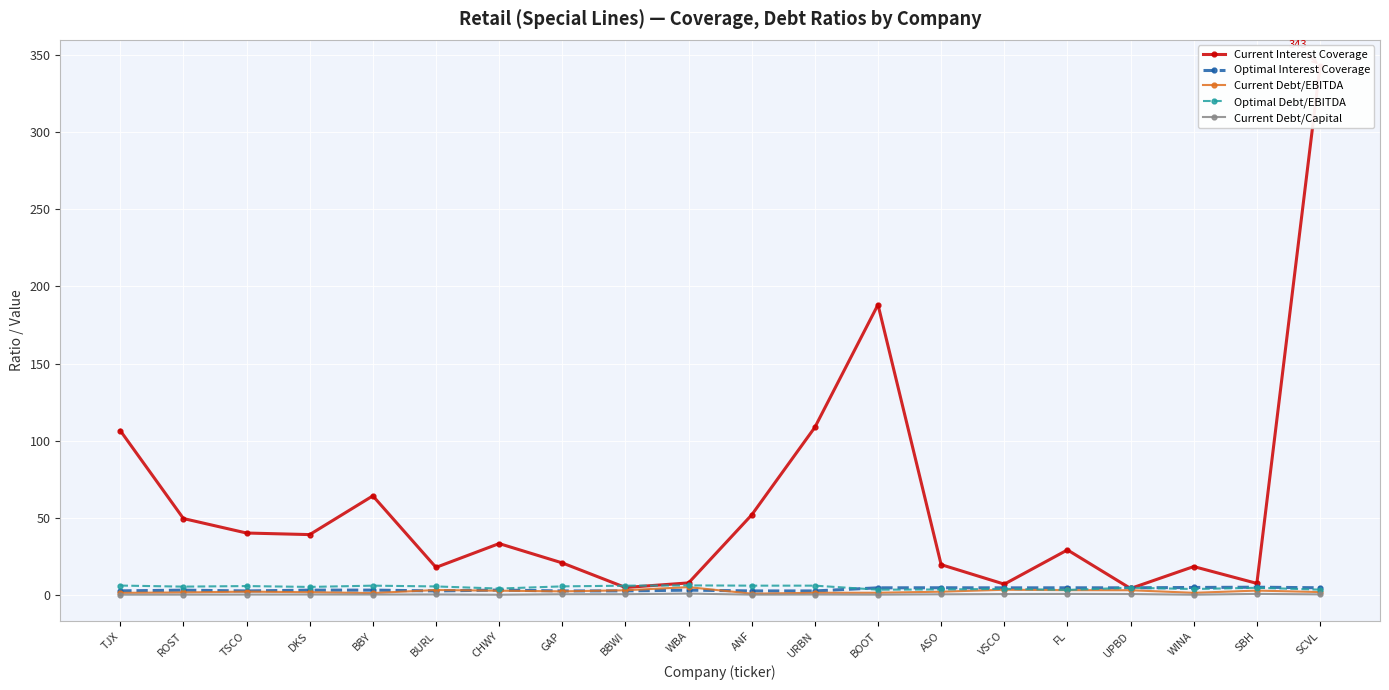

What is the value of the Optimal Interest Coverage point at the 5th from the left?

3.0